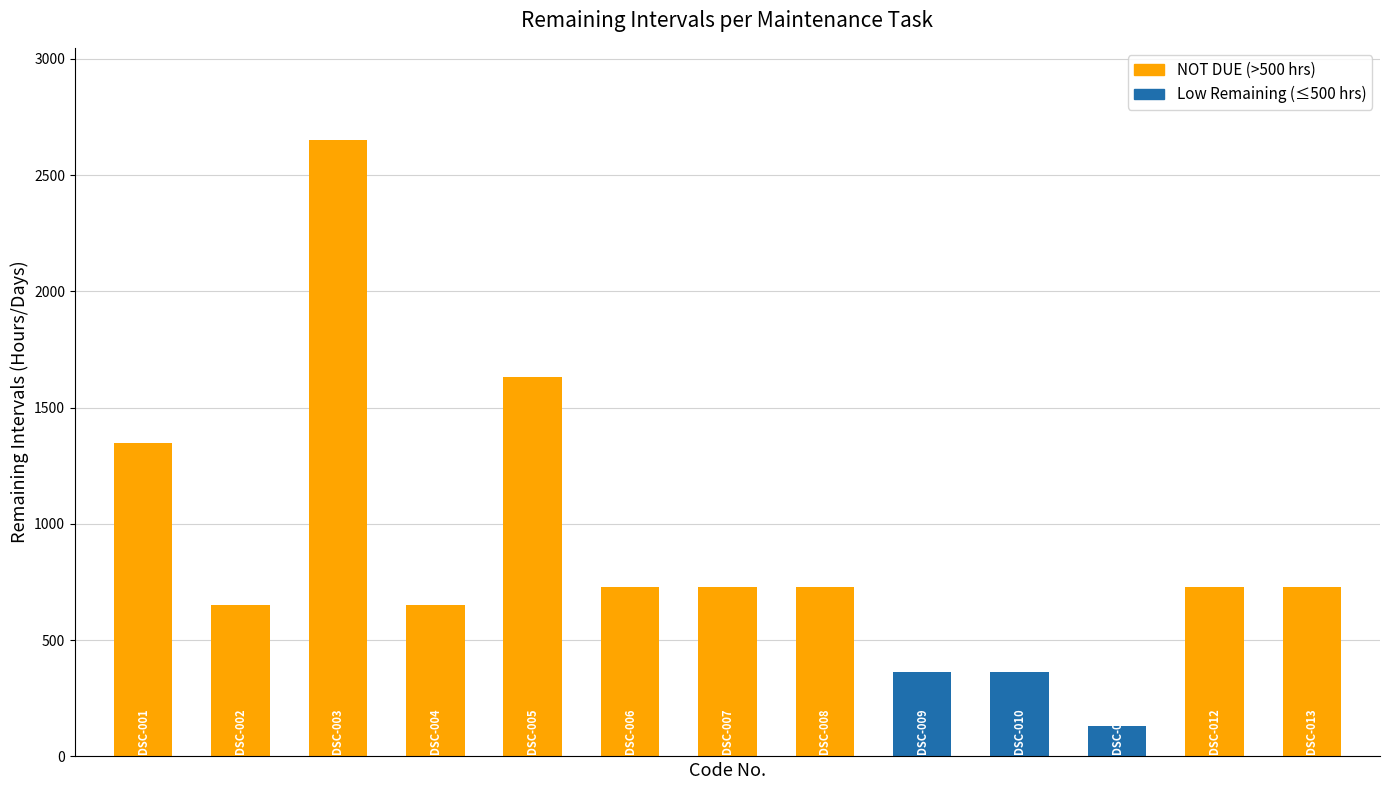

What is the greatest value displayed?

2650